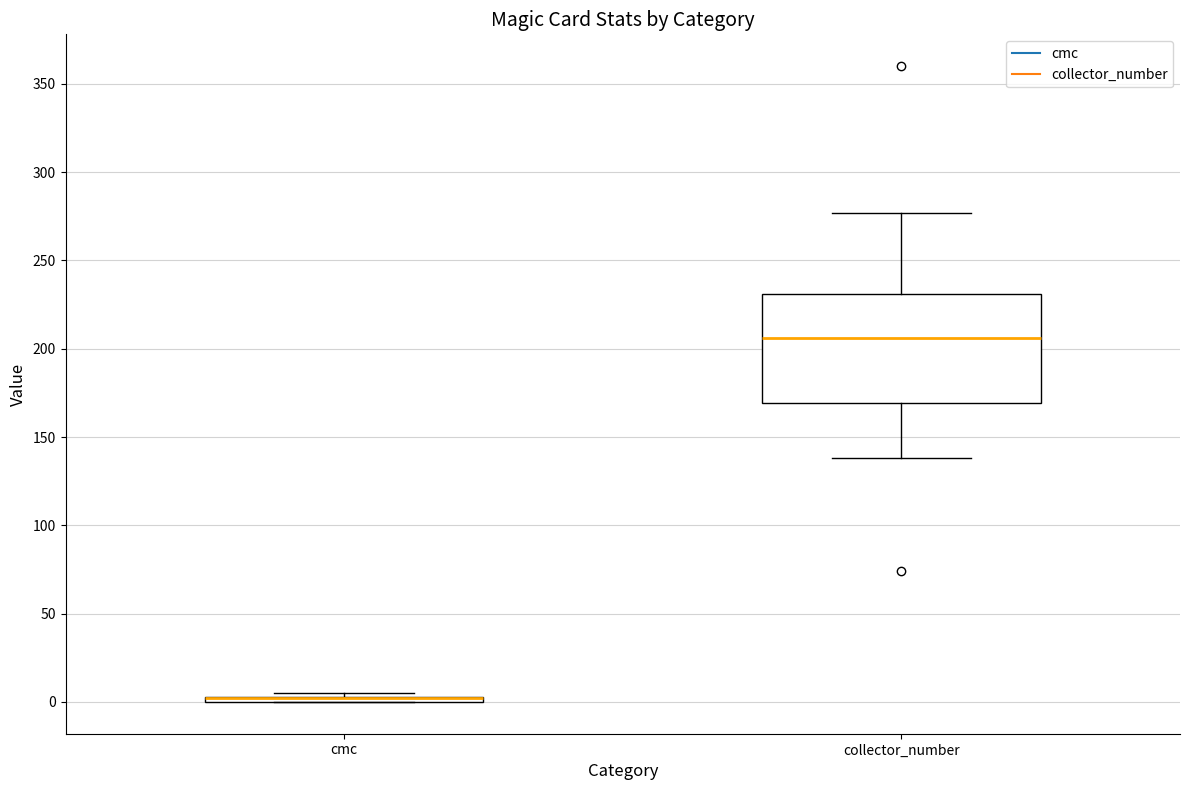

Where is the upper edge of the box for collector_number on the y-axis? The values are not printed on the chart, so give them approximately, as read against the axis.

230